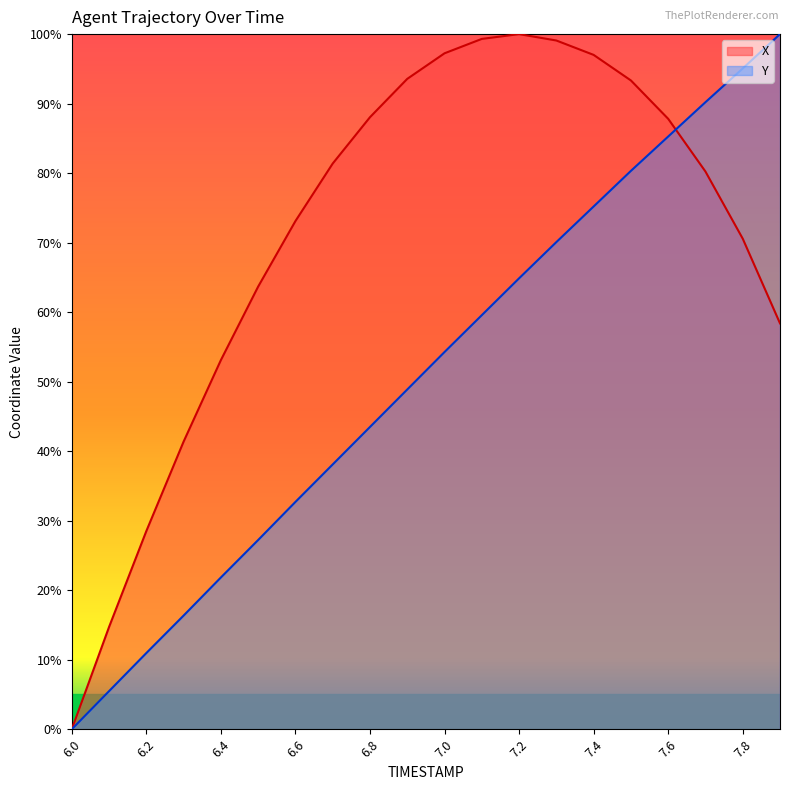

What is the value of the Y point at the 10th from the left?

48.9